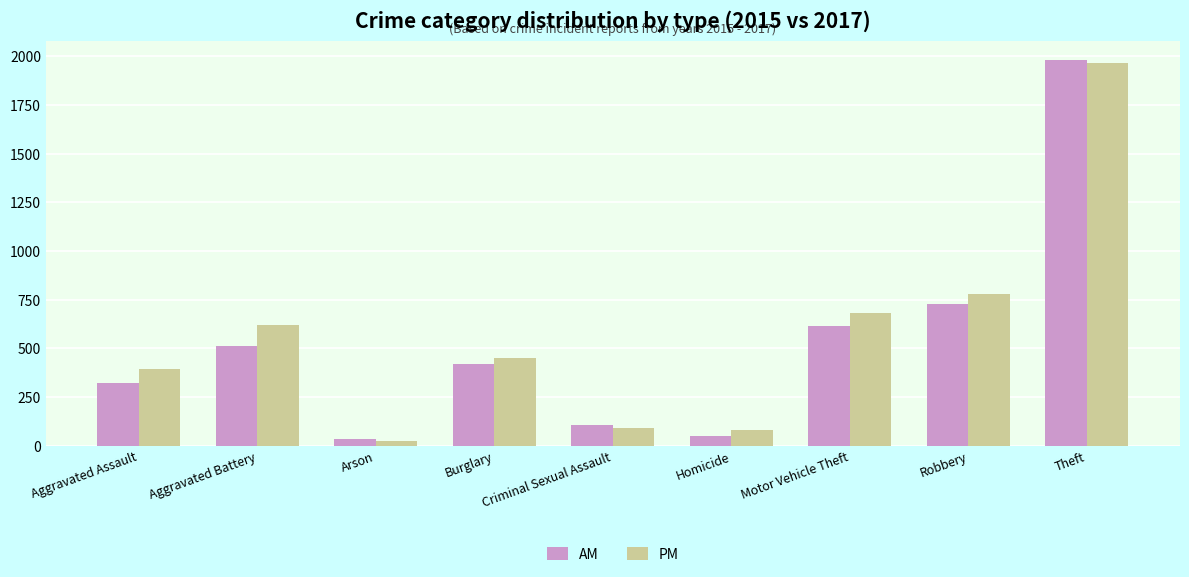

What is the average value of the AM series?

530